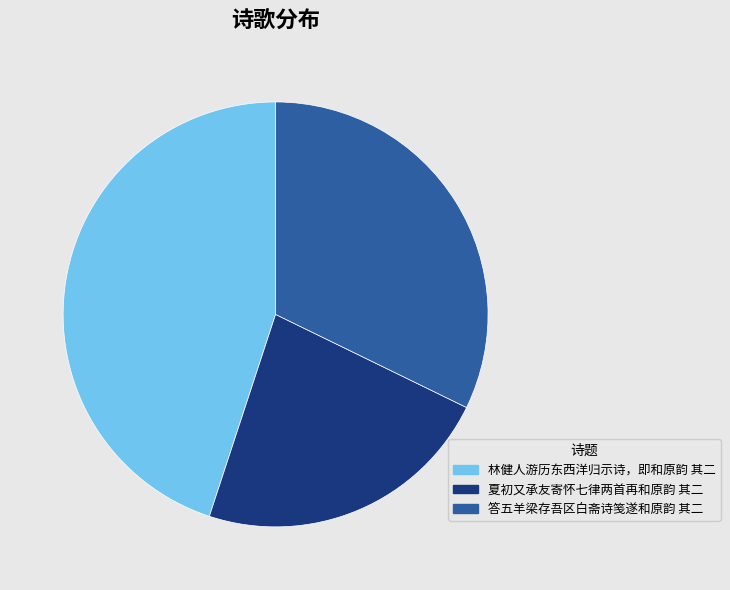

Combined, do 林健人游历东西洋归示诗，即和原韵 其二 and 答五羊梁存吾区白斋诗笺遂和原韵 其二 account for over 50%?

Yes